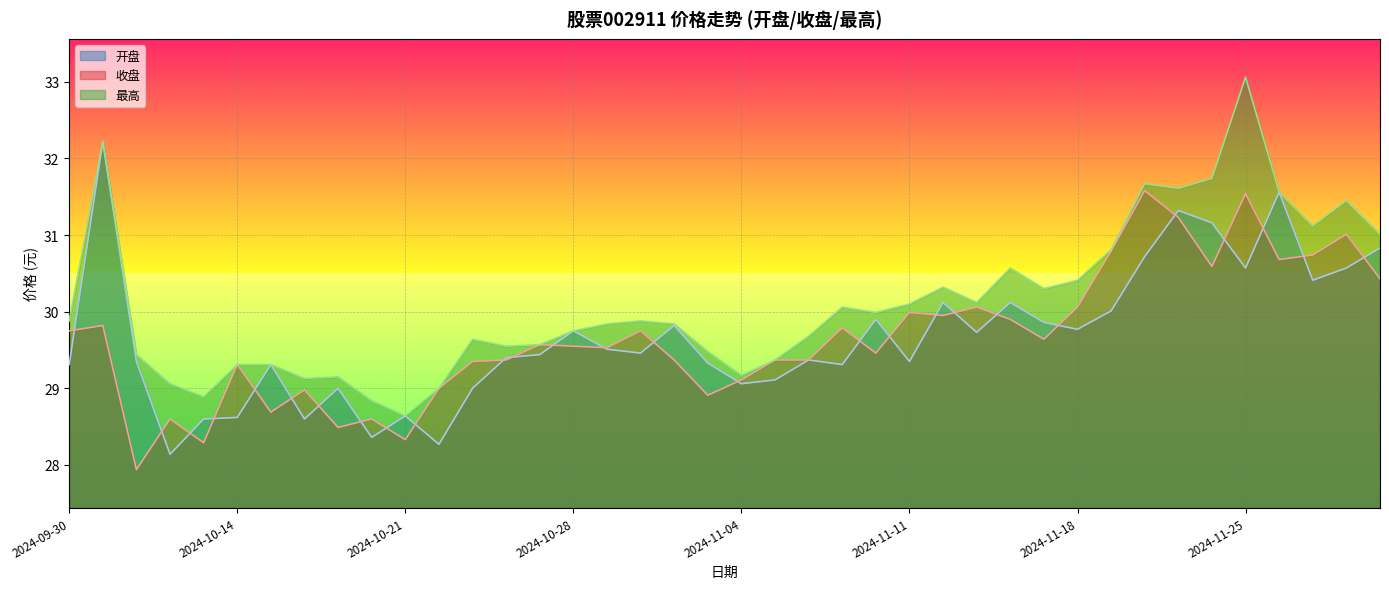

What is the value of the 收盘 point at the 13th from the left?

29.4